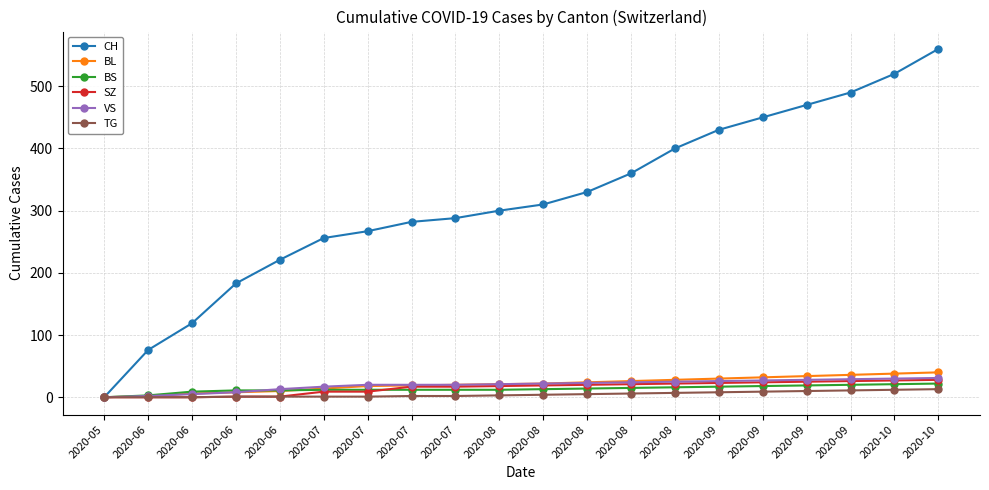

Reading left to right, extract all data points from this chart.

CH: 0	76	119	183	221	256	267	282	288	300	310	330	360	400	430	450	470	490	520	560
BL: 0	2	6	8	10	14	18	19	20	21	22	24	26	28	30	32	34	36	38	40
BS: 0	3	9	11	11	12	12	12	12	12	13	14	15	16	17	18	19	20	21	22
SZ: 0	0	0	1	1	9	9	17	17	18	19	20	21	22	23	24	25	26	27	28
VS: 0	2	5	8	13	17	20	20	20	21	22	23	24	25	26	27	28	29	30	31
TG: 0	0	0	1	1	1	1	2	2	3	4	5	6	7	8	9	10	11	12	13